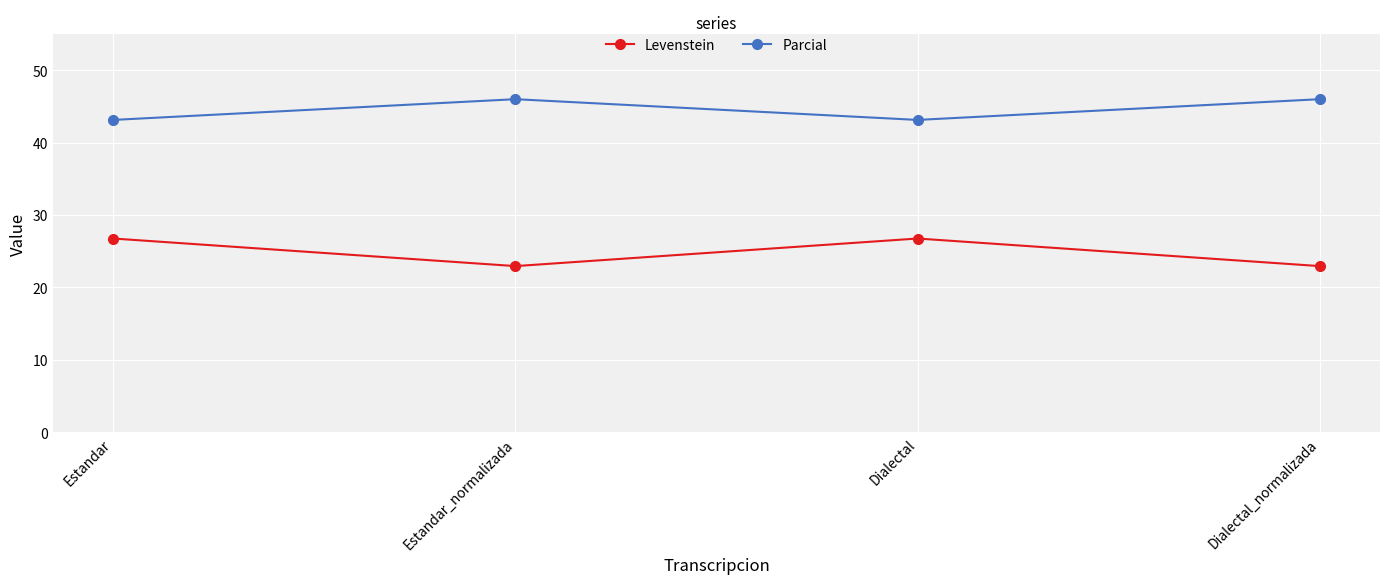

What position from the right is Dialectal?

2